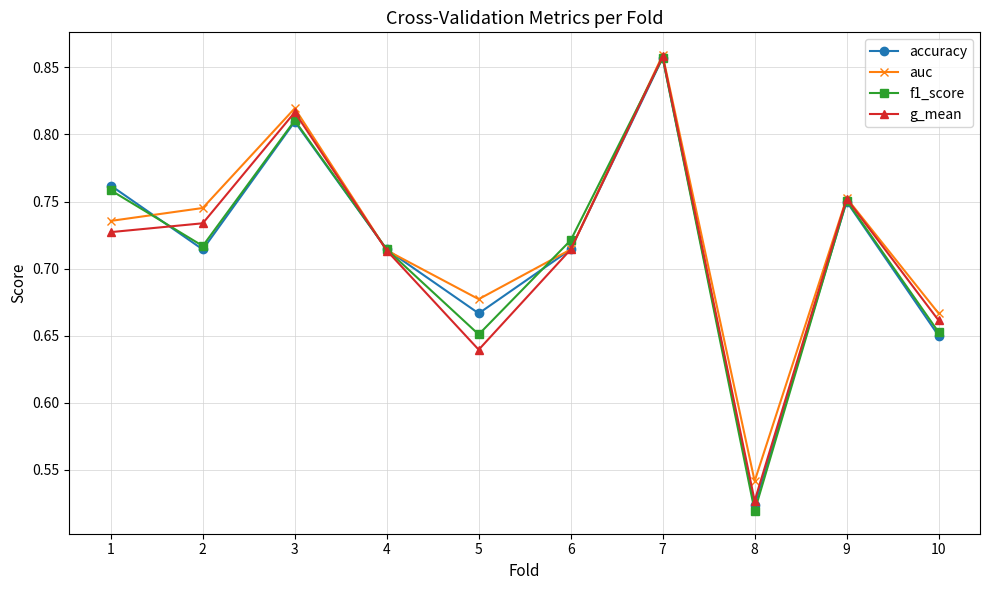

Which series changed the most between 5 and 6?

g_mean